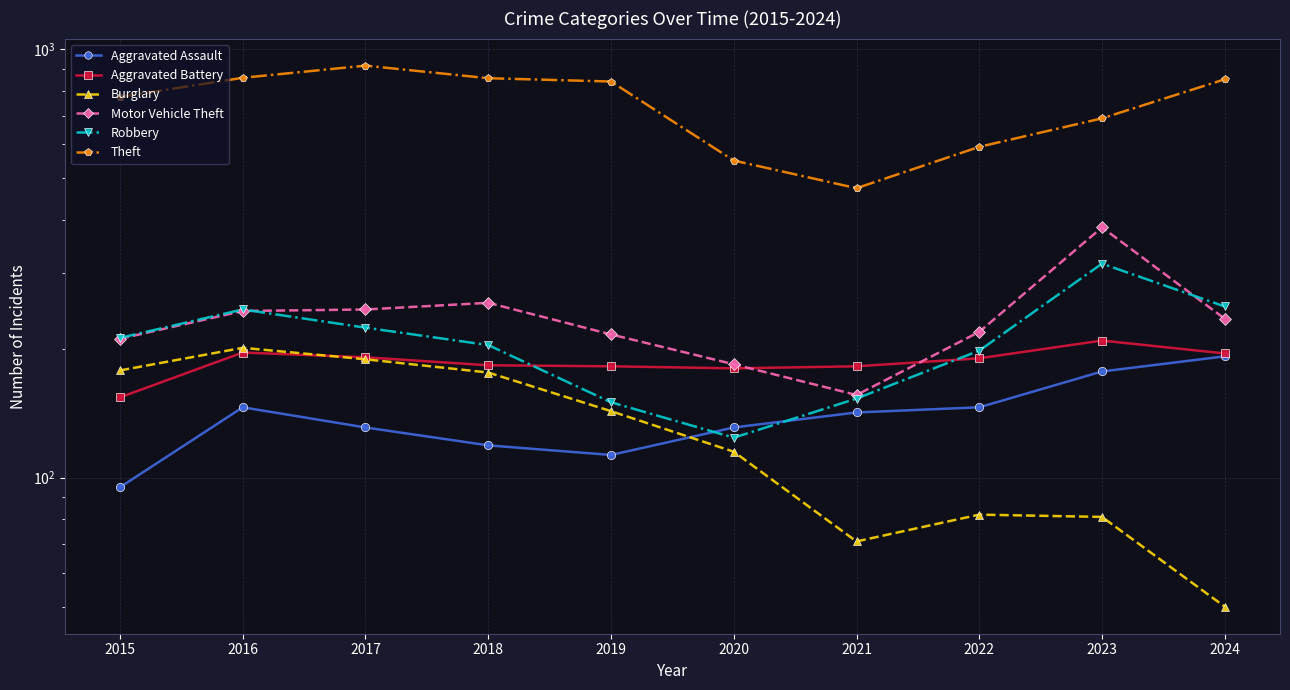

At which label does Robbery first exceed 212?

2016